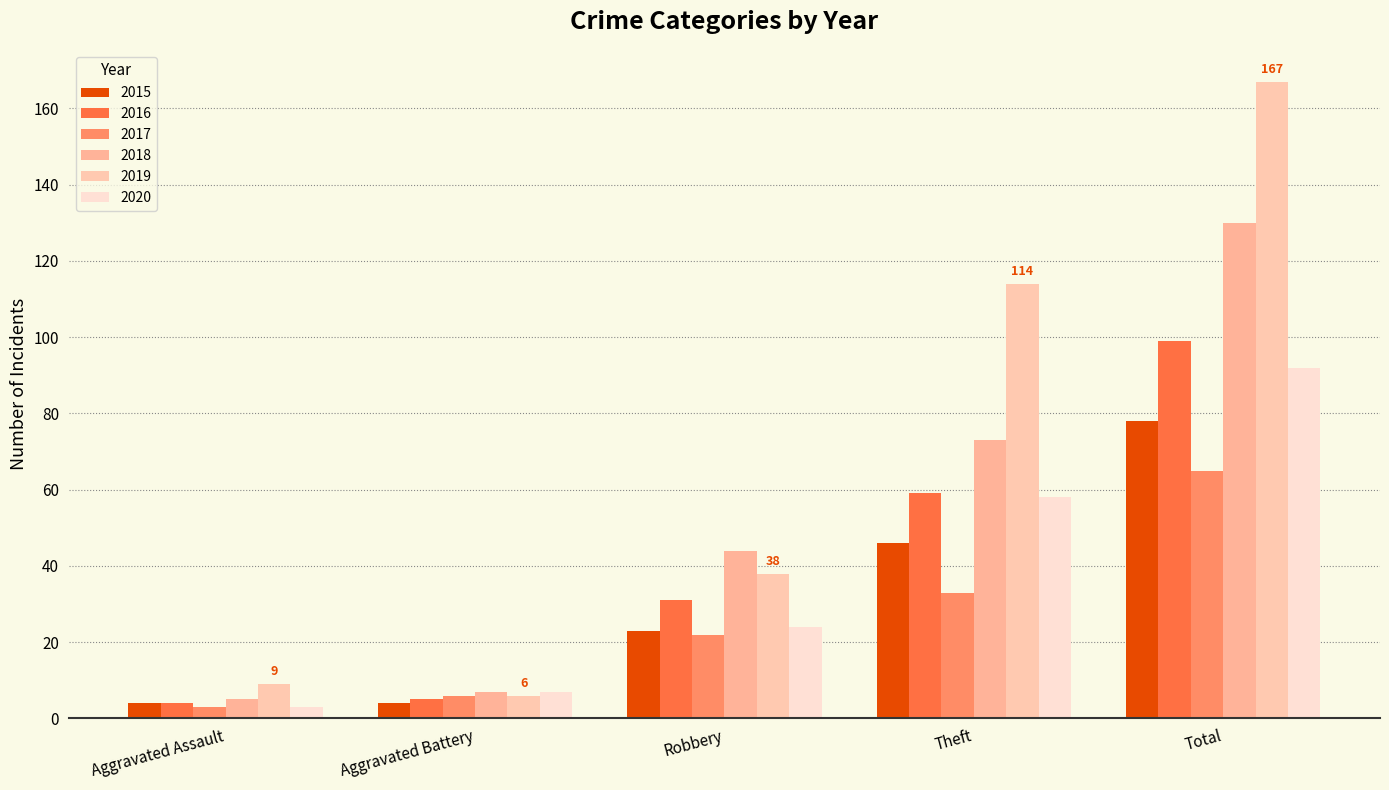

What value does the 2018 series have at Theft?

73